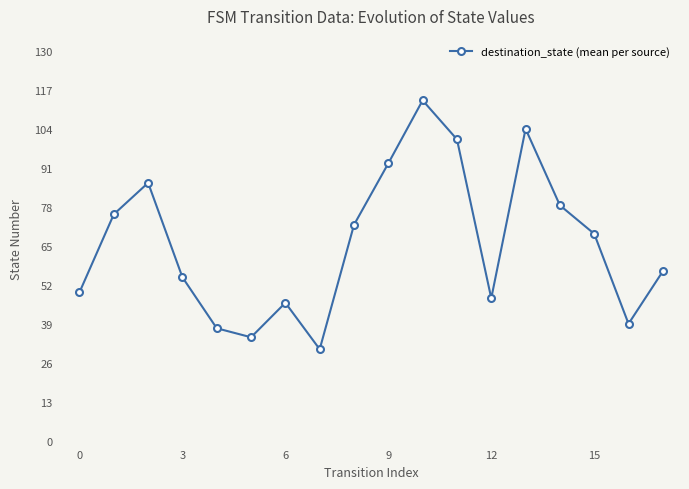

What is the minimum value shown in the chart?

30.5